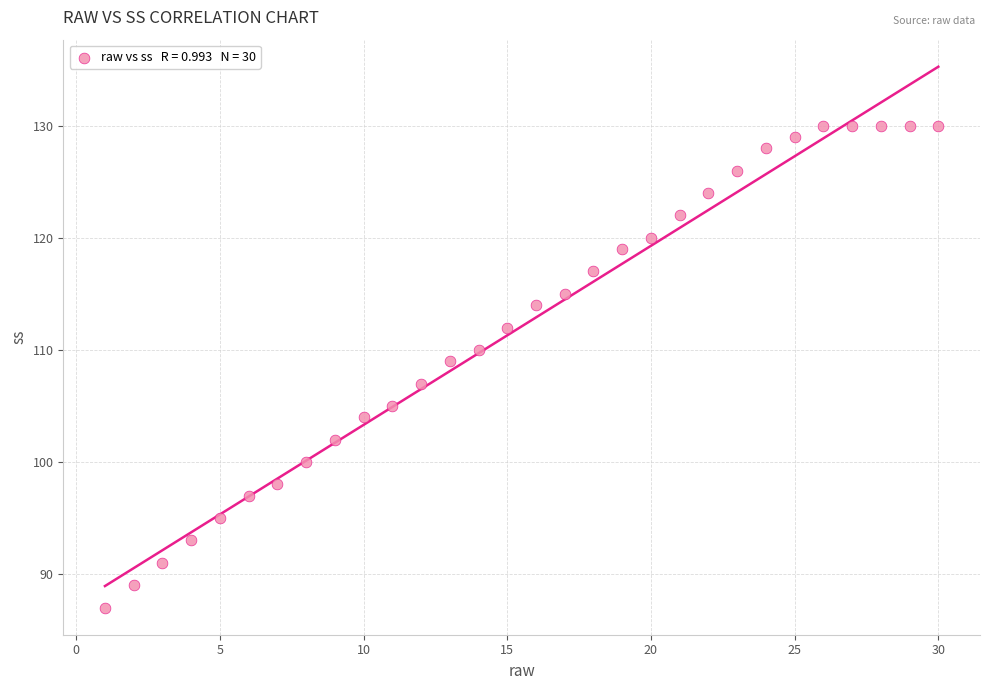

What is the range of Y values (max minus min)?

43